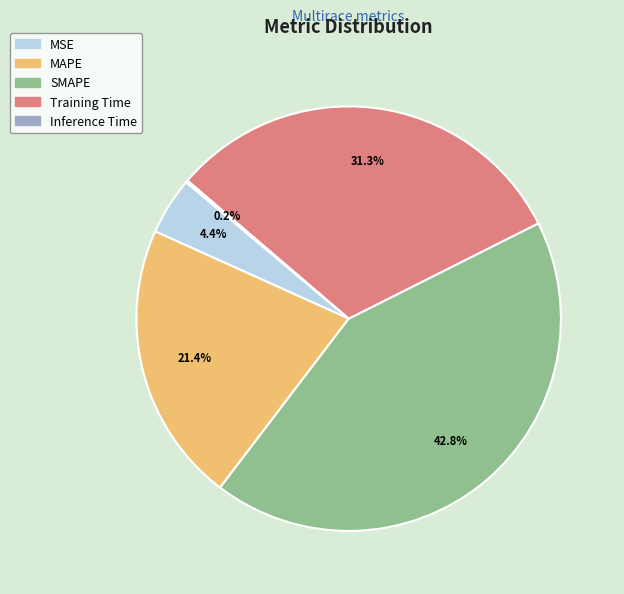

True or false: Training Time accounts for 31% of the total.

True